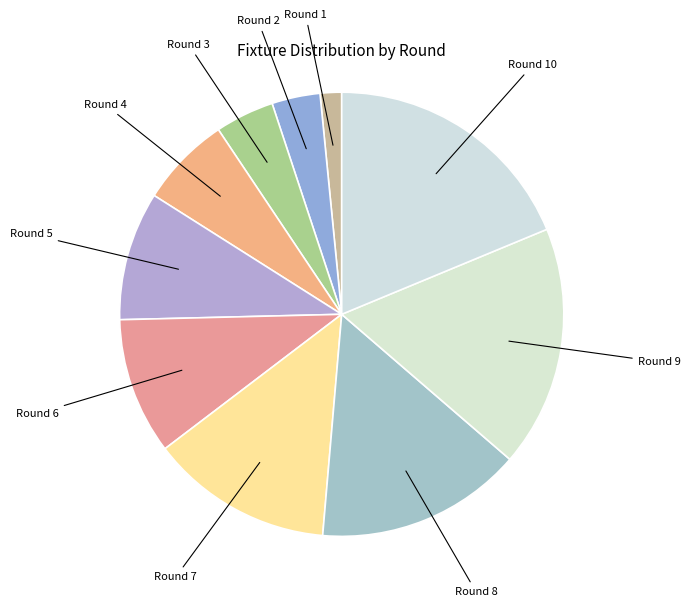

Which has a higher value, Round 9 or Round 6?

Round 9